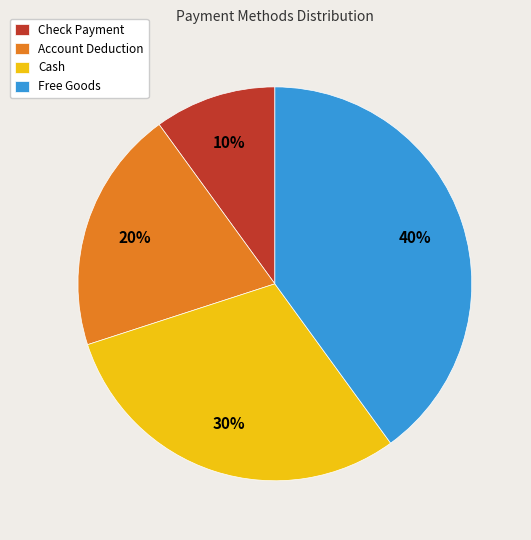

Is it true that Cash is 30% of the pie?

True